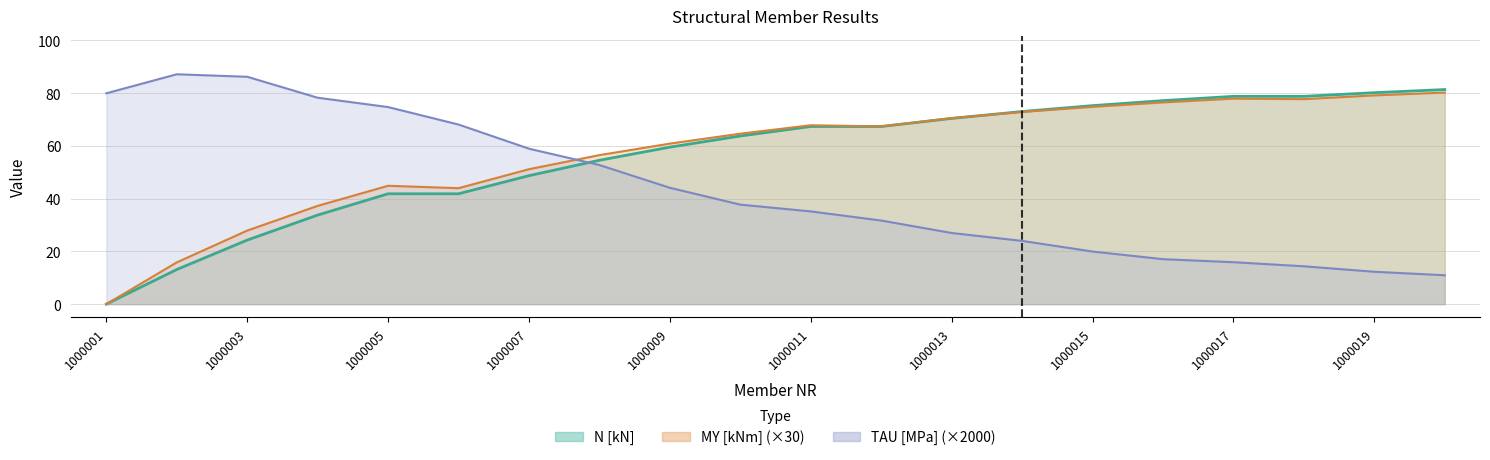

Is the value of TAU [MPa] at 1000002 greater than the value of N [kN] at 1000006?

Yes